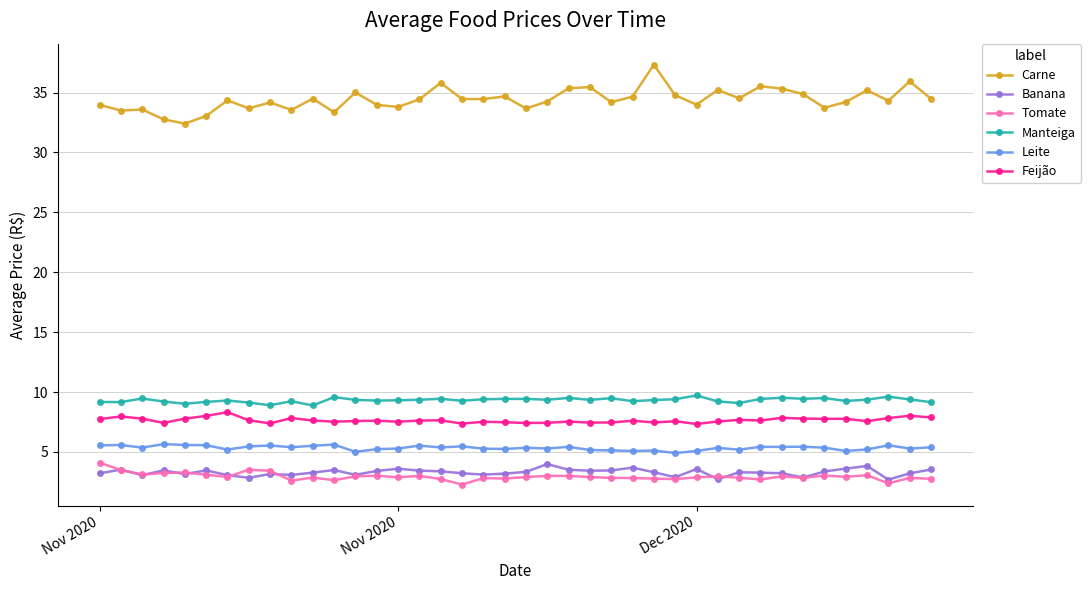

What is the value of the Carne point at the 4th from the left?

32.8